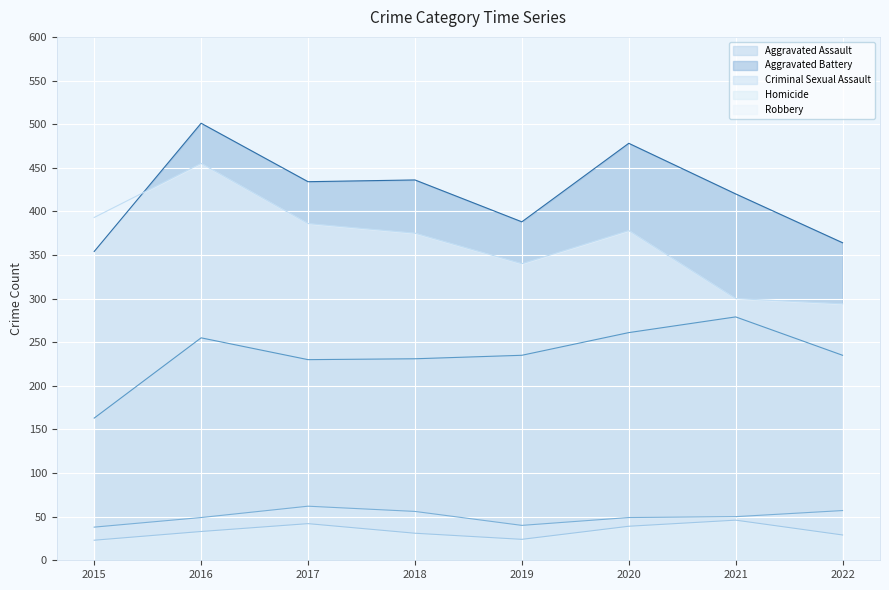

Which series has the largest total across all categories?

Aggravated Battery